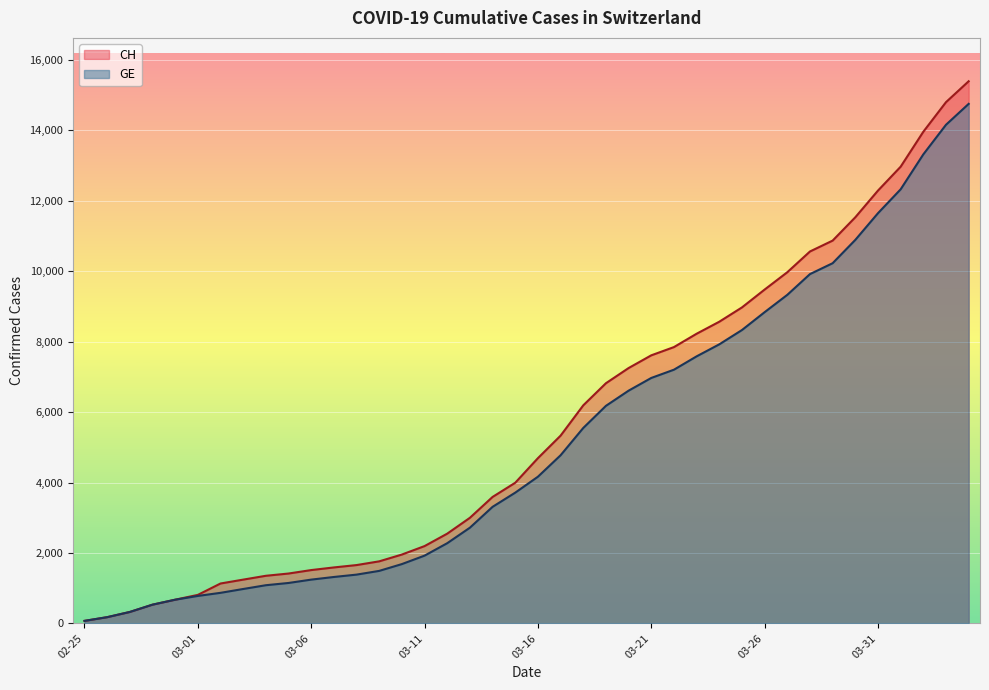

The GE series shows 11645 at 03-31. True or false?

True